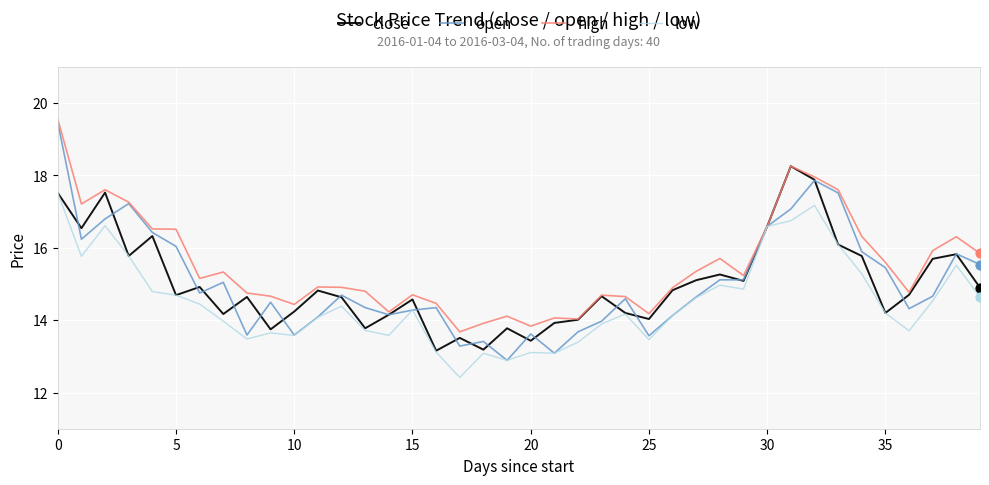

Which series has the widest spread of values?

open